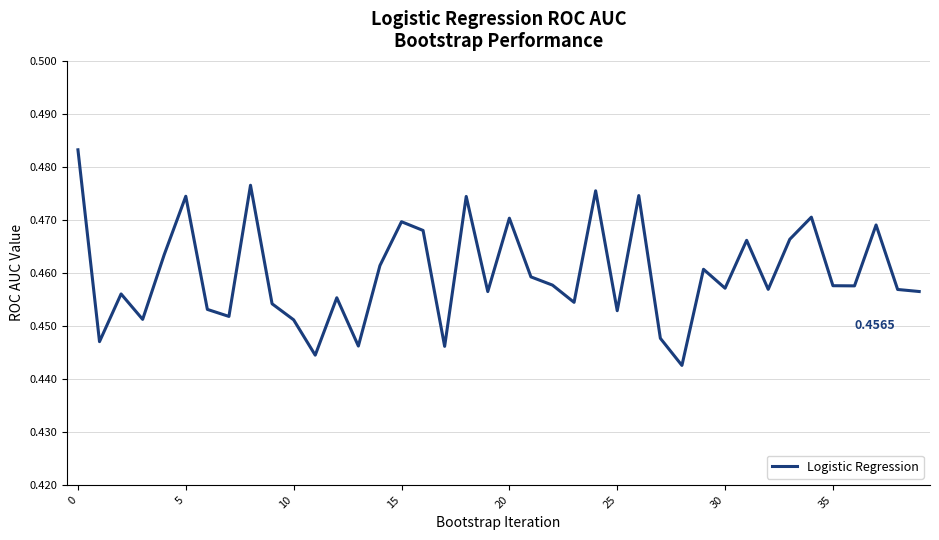

Where is the data nearest to the value 0?

28